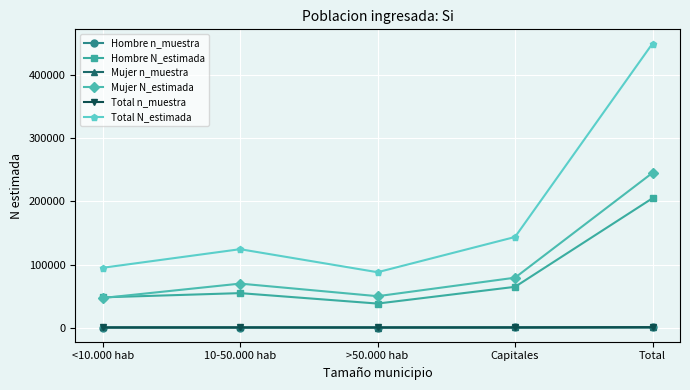

Where is Mujer N_estimada nearest to the value 146183?

Capitales